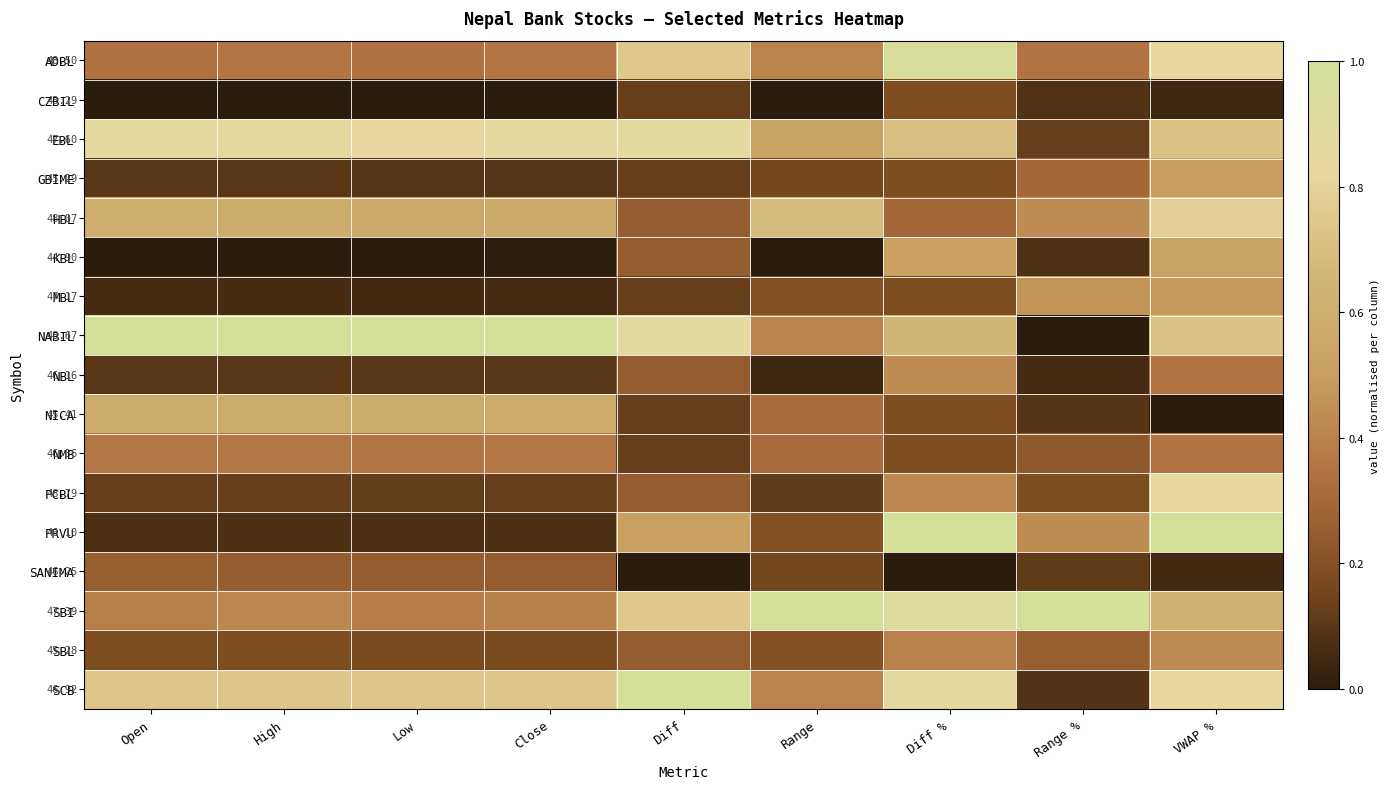

What is the total value across all series at Diff %?

8.1